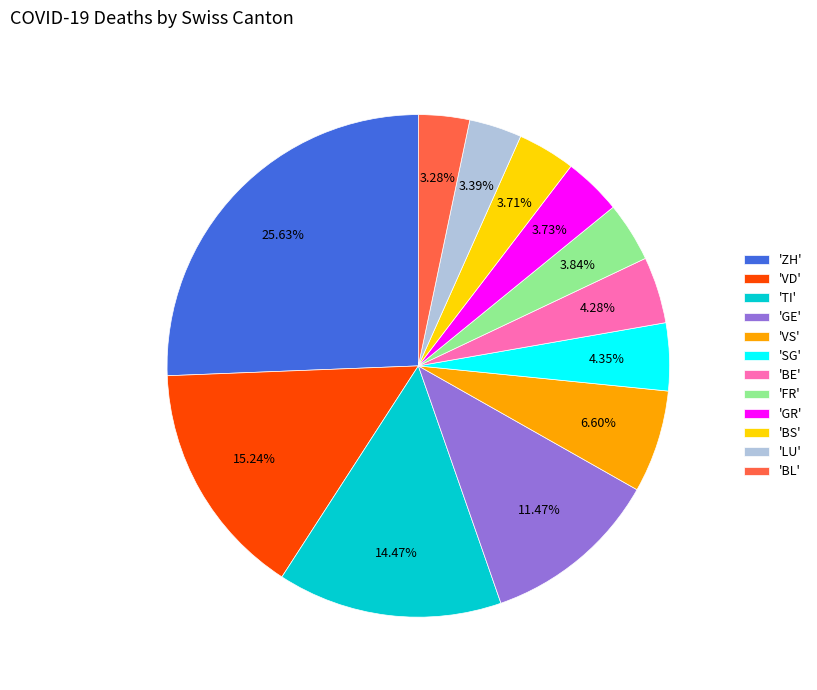

Is 'BE' the majority of the pie?

No